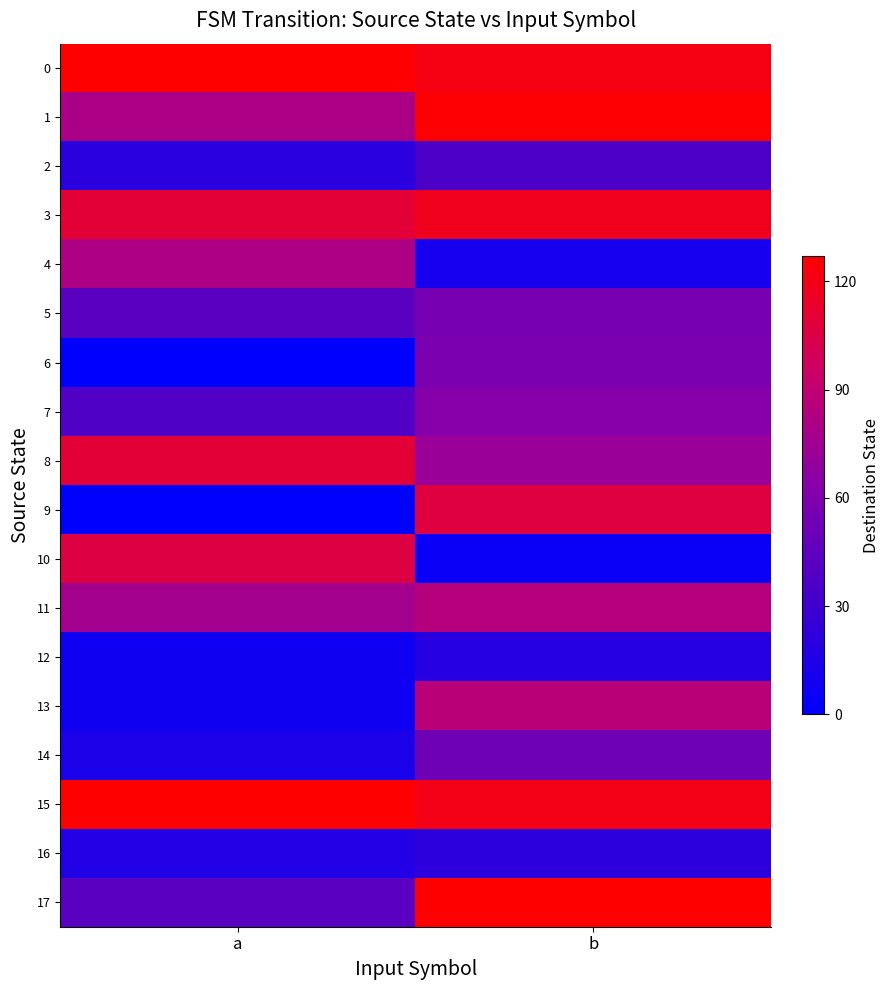

Reading left to right, extract all data points from this chart.

0: a=127	b=121
1: a=80	b=126
2: a=20	b=36
3: a=110	b=118
4: a=81	b=11
5: a=42	b=56
6: a=0	b=58
7: a=38	b=63
8: a=110	b=72
9: a=0	b=107
10: a=106	b=5
11: a=76	b=85
12: a=7	b=18
13: a=7	b=87
14: a=13	b=52
15: a=127	b=120
16: a=16	b=21
17: a=42	b=127